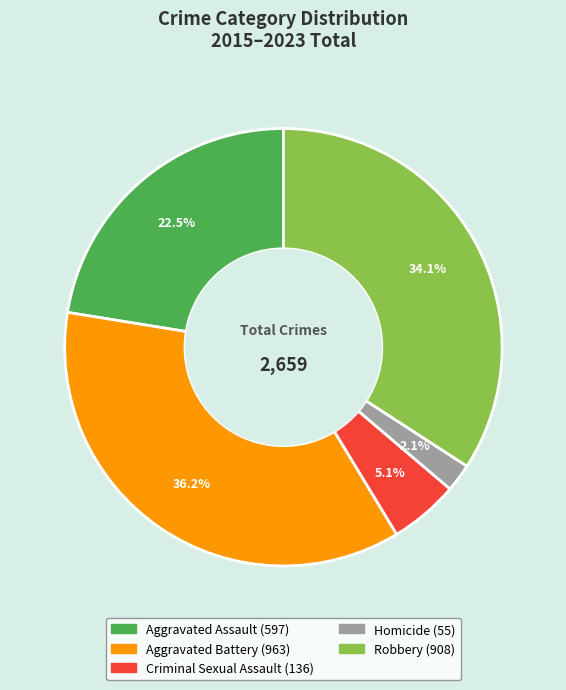

Which slice is the smallest?

Homicide